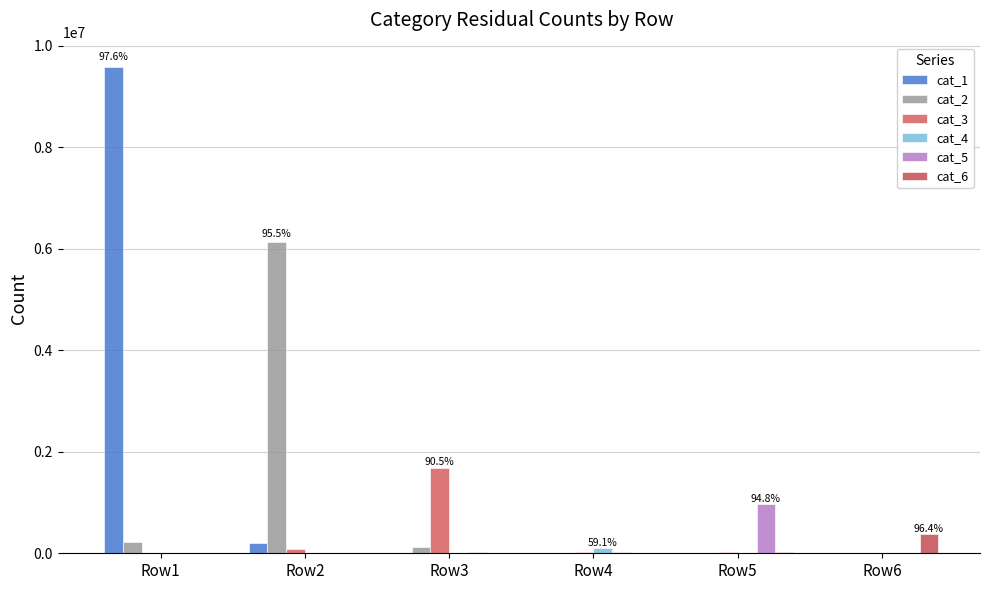

Reading left to right, what are all the values shown in this chart?

cat_1: Row1=9579846	Row2=201675	Row3=8133	Row4=6618	Row5=16	Row6=25
cat_2: Row1=228918	Row2=6124838	Row3=127805	Row4=14359	Row5=736	Row6=92
cat_3: Row1=4731	Row2=80970	Row3=1678586	Row4=24415	Row5=29619	Row6=316
cat_4: Row1=2195	Row2=1874	Row3=7883	Row4=104549	Row5=4522	Row6=166
cat_5: Row1=466	Row2=1634	Row3=31512	Row4=26366	Row5=964342	Row6=13370
cat_6: Row1=15	Row2=60	Row3=690	Row4=531	Row5=17803	Row6=372572